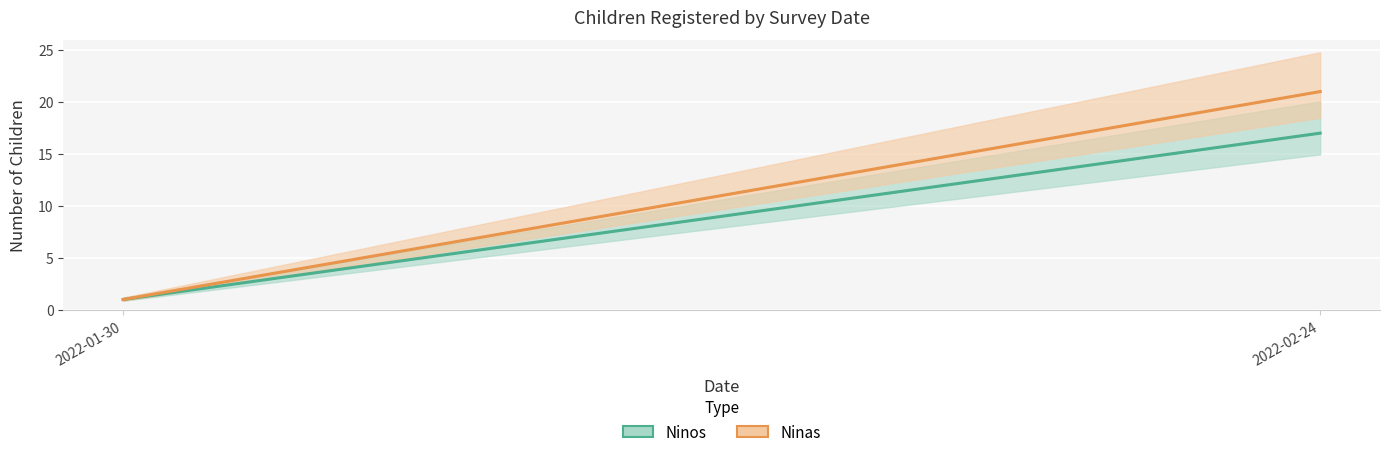

What is the sum of all Ninas values?

22